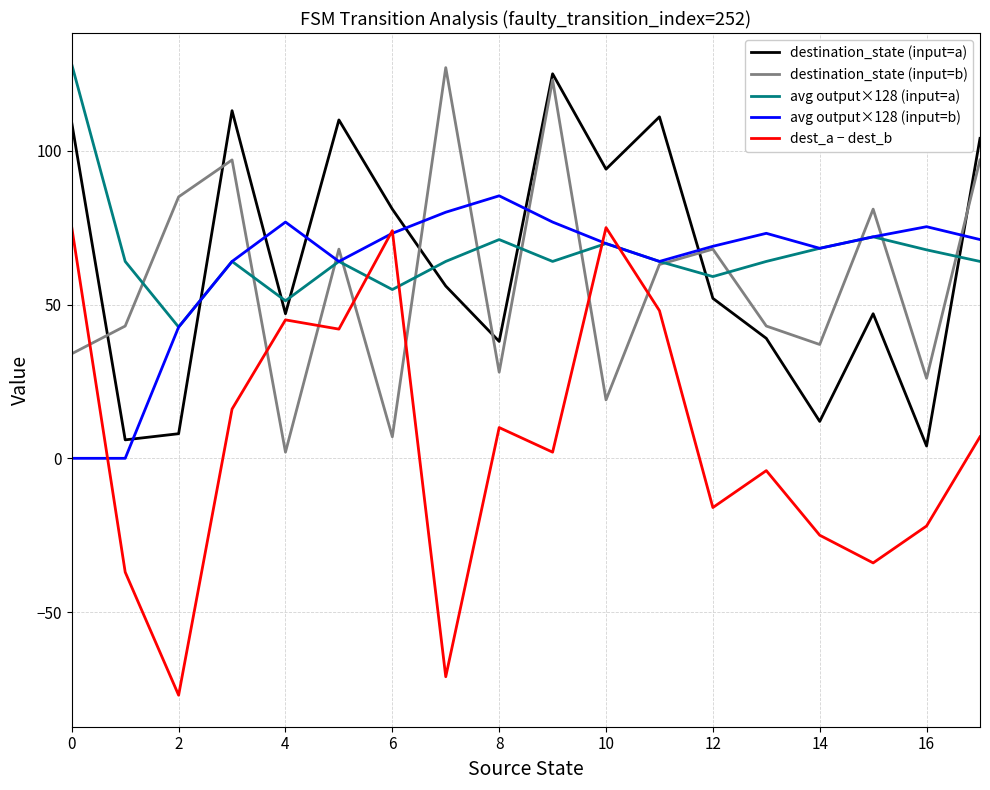

True or false: dest_a − dest_b and destination_state (input=b) cross at least once.

True